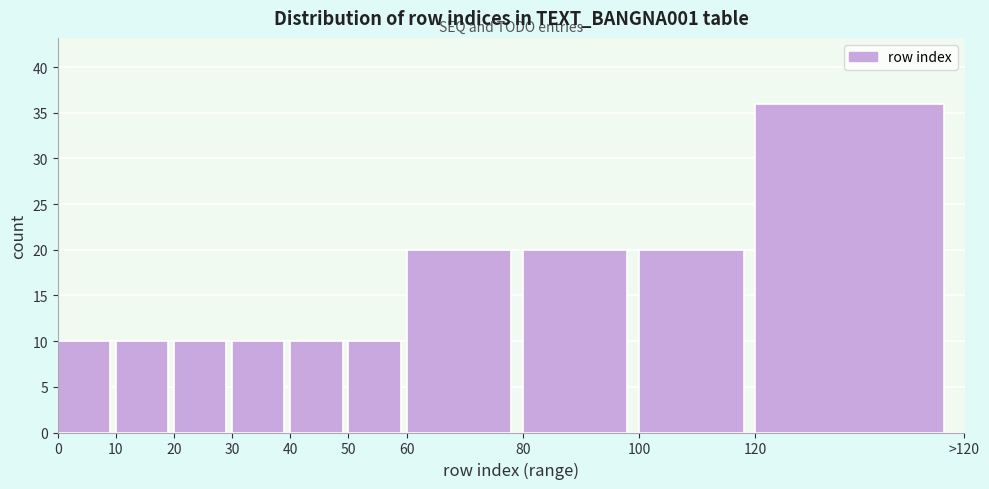

Reading left to right, list all the values displayed in this chart.

0=10	10=10	20=10	30=10	40=10	50=10	60=20	80=20	100=20	120=36